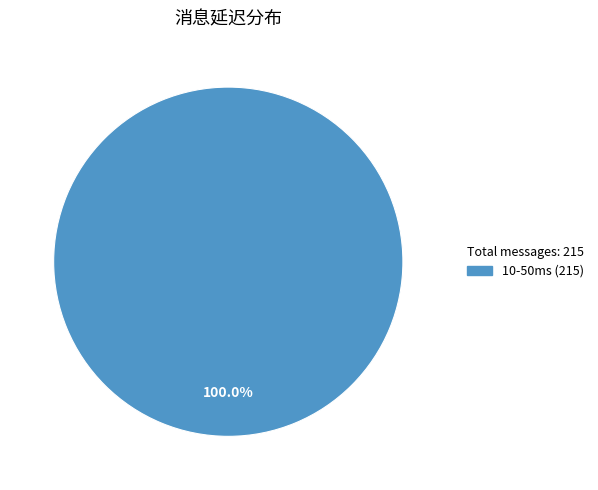

Does any single category account for the majority?

Yes